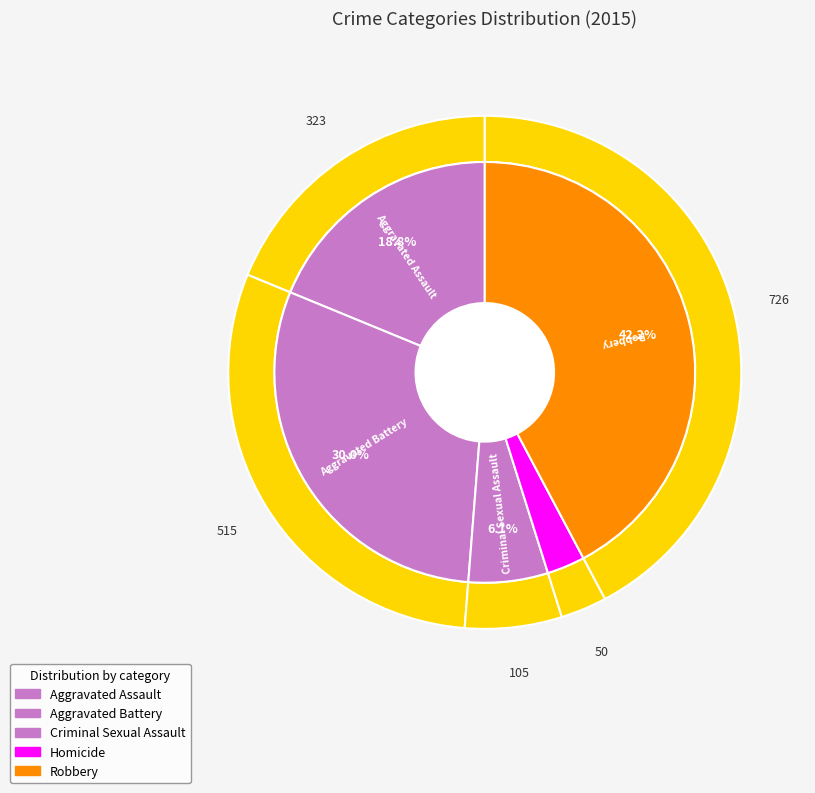

What is the change in value from Aggravated Assault to Homicide?

-273